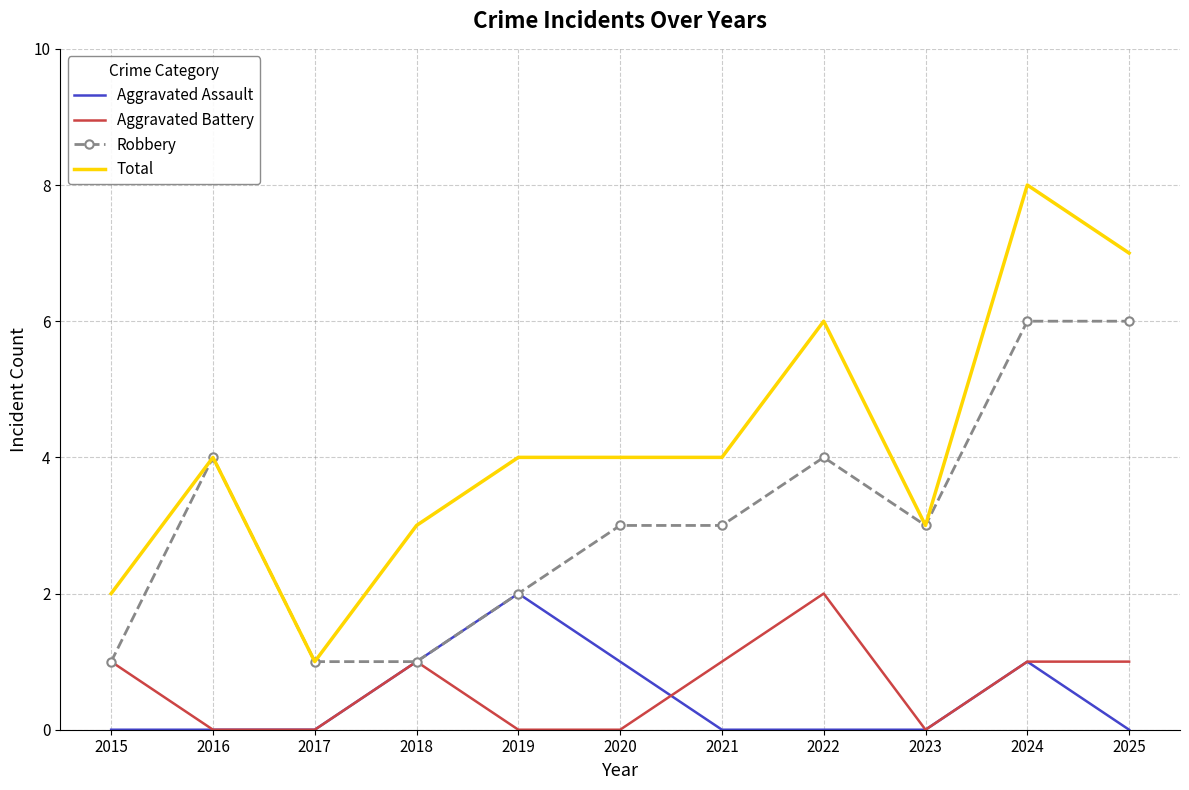

What is the difference between the highest and lowest values at 2025?

7